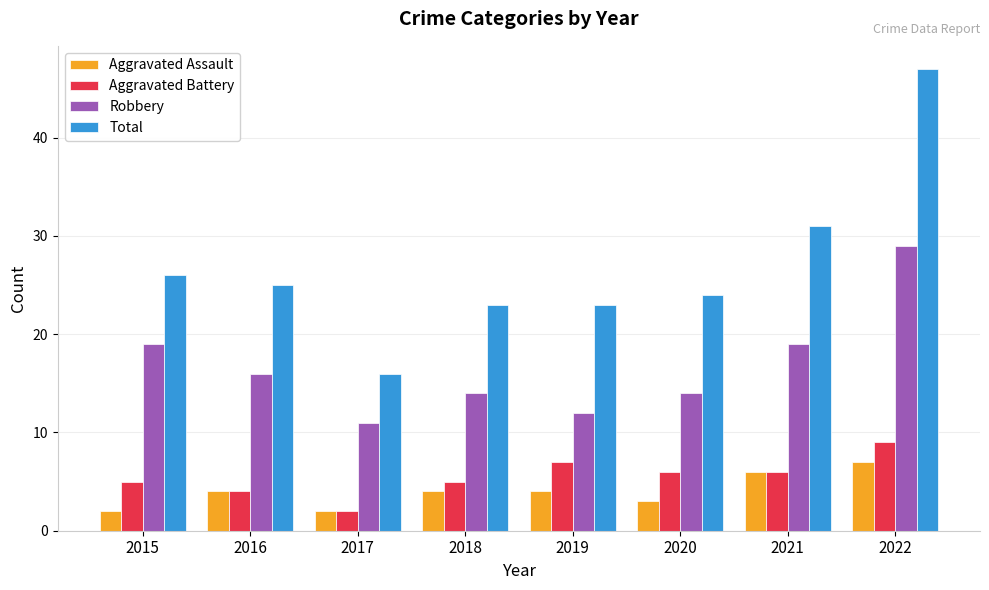

Which series changed the most between 2018 and 2022?

Total